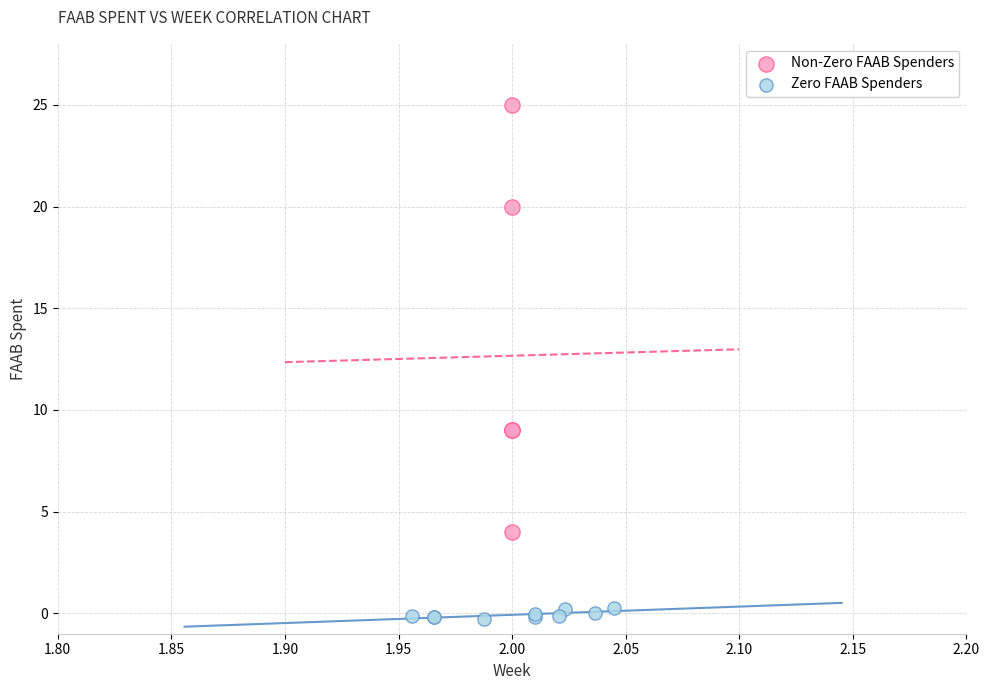

Which series reaches the maximum Y coordinate?

Non-Zero FAAB Spenders